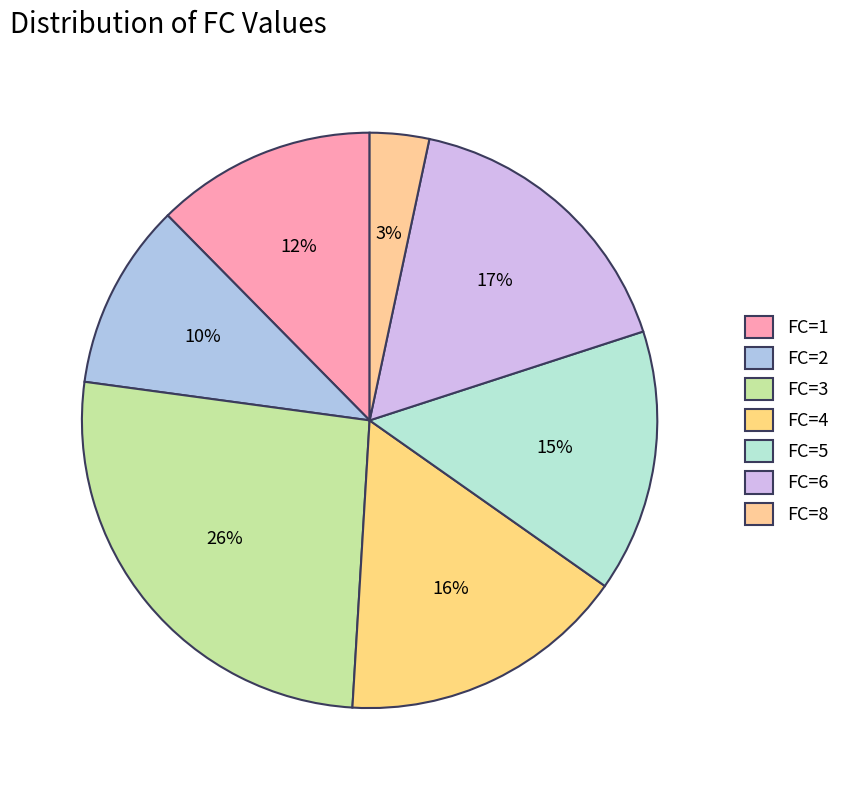

How many segments does this pie chart have?

7